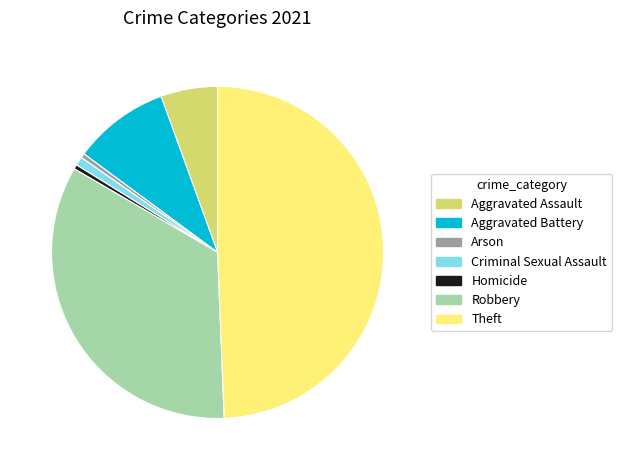

What is the largest slice in the pie chart?

Theft